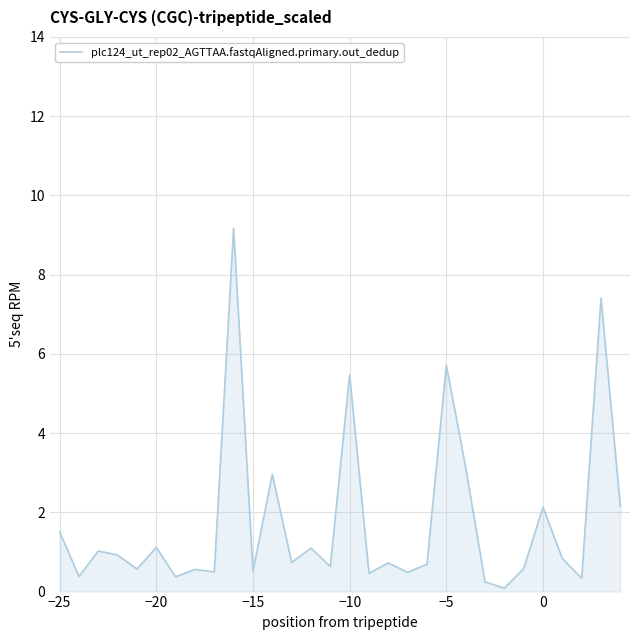

What is the difference between the maximum and minimum values?

9.1